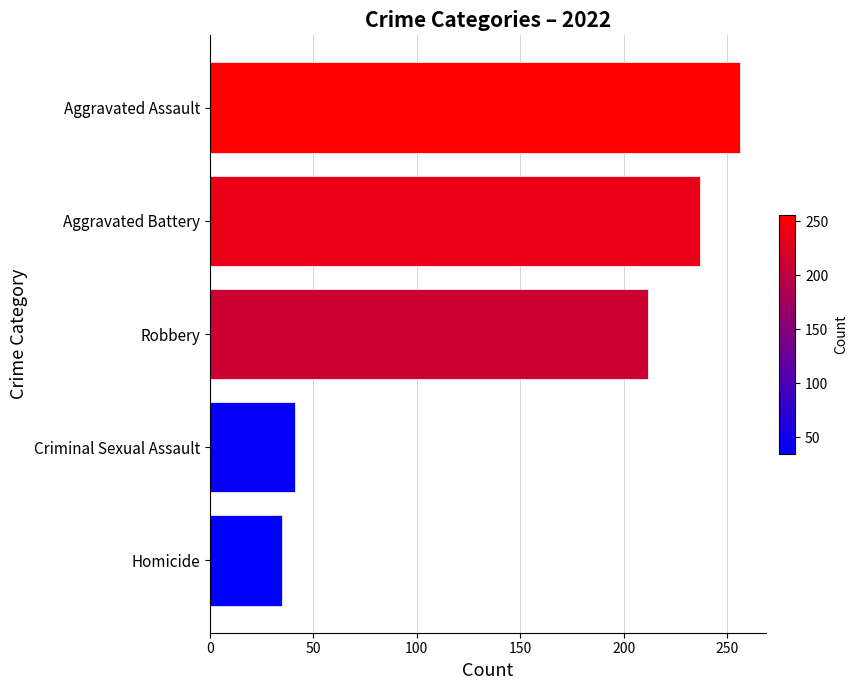

List the labels in order of value, largest first.

Aggravated Assault, Aggravated Battery, Robbery, Criminal Sexual Assault, Homicide